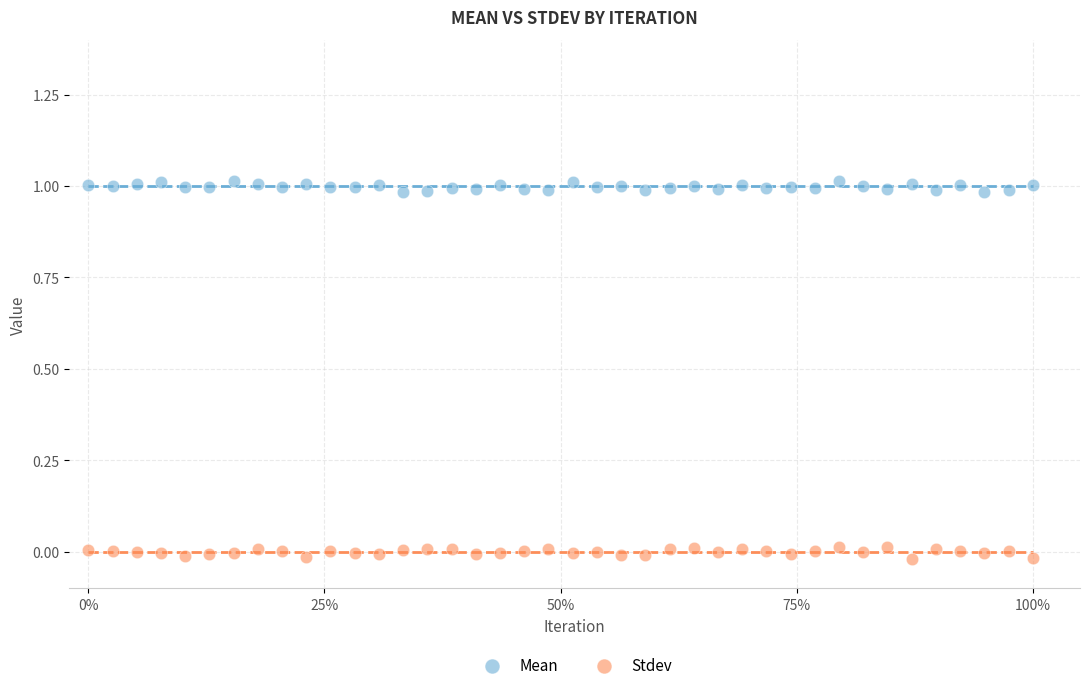

Which series reaches the maximum Y coordinate?

Mean